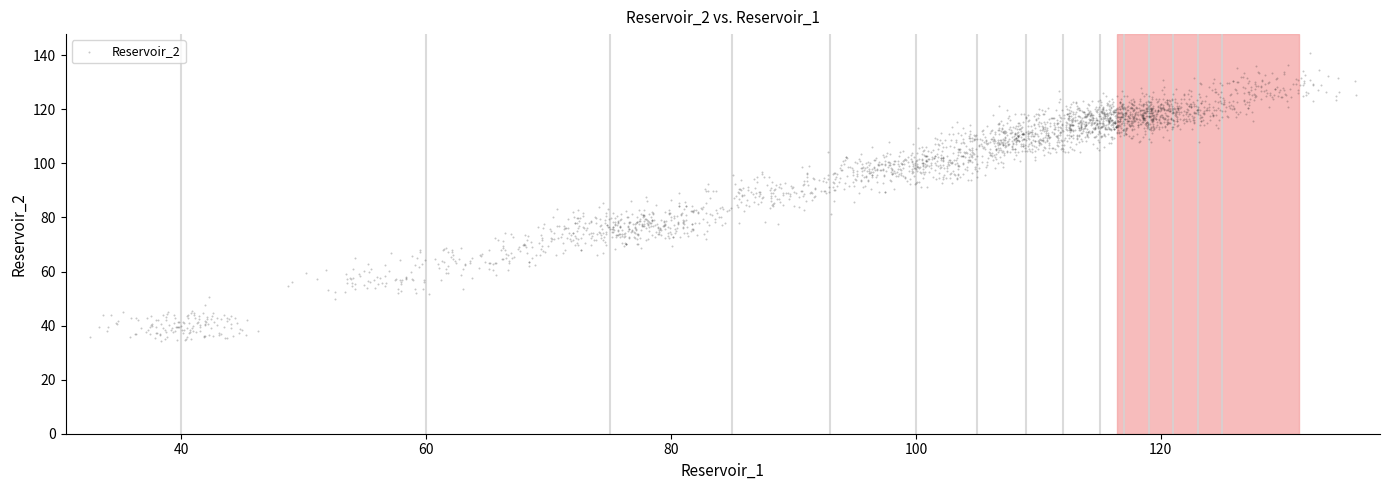

How many data points are displayed?

2800